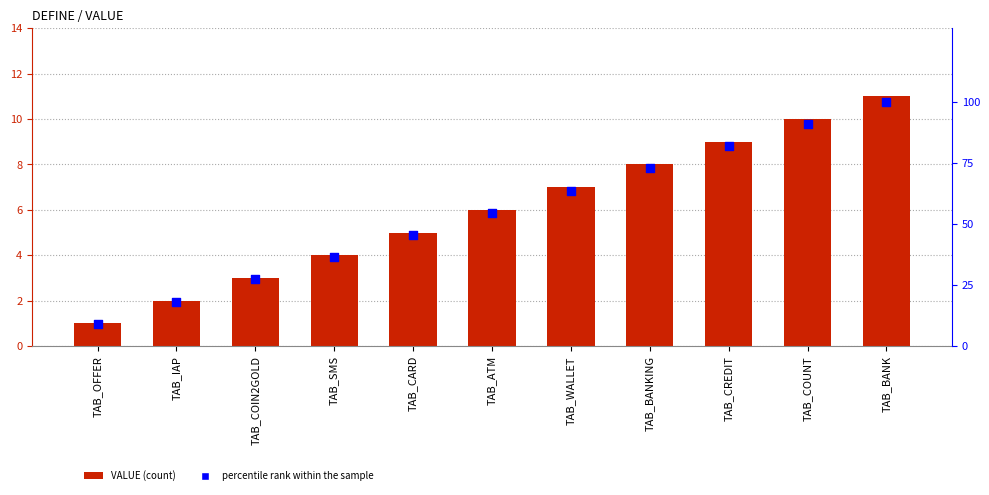

Which series contains the lowest Y value?

VALUE